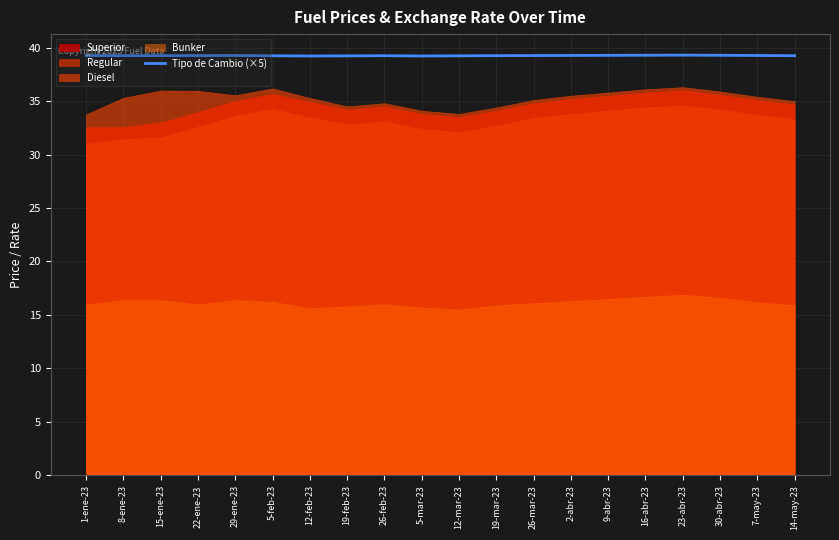

What value does the data have at 23-abr-23?

39.3